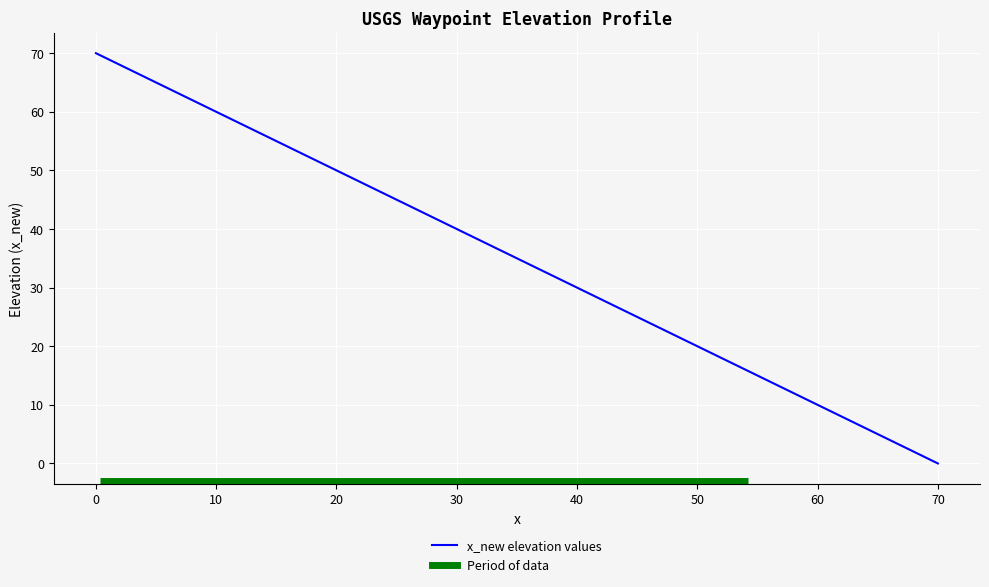

Reading left to right, what are all the values shown in this chart?

0=70	10=60	19=51	21=49	30=40	40=30	50=20	60=10	70=0